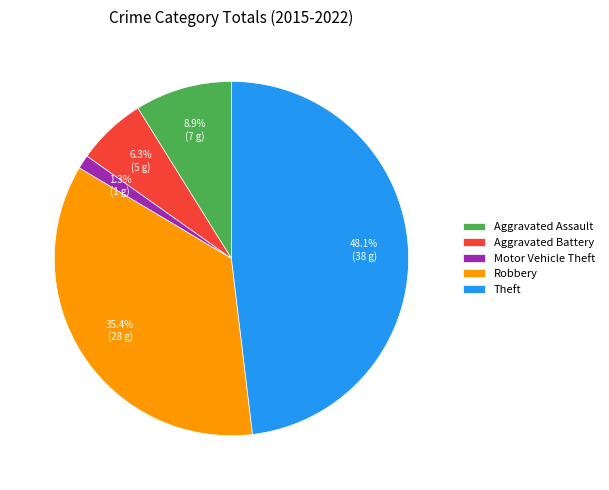

How many slices are in this pie chart?

5